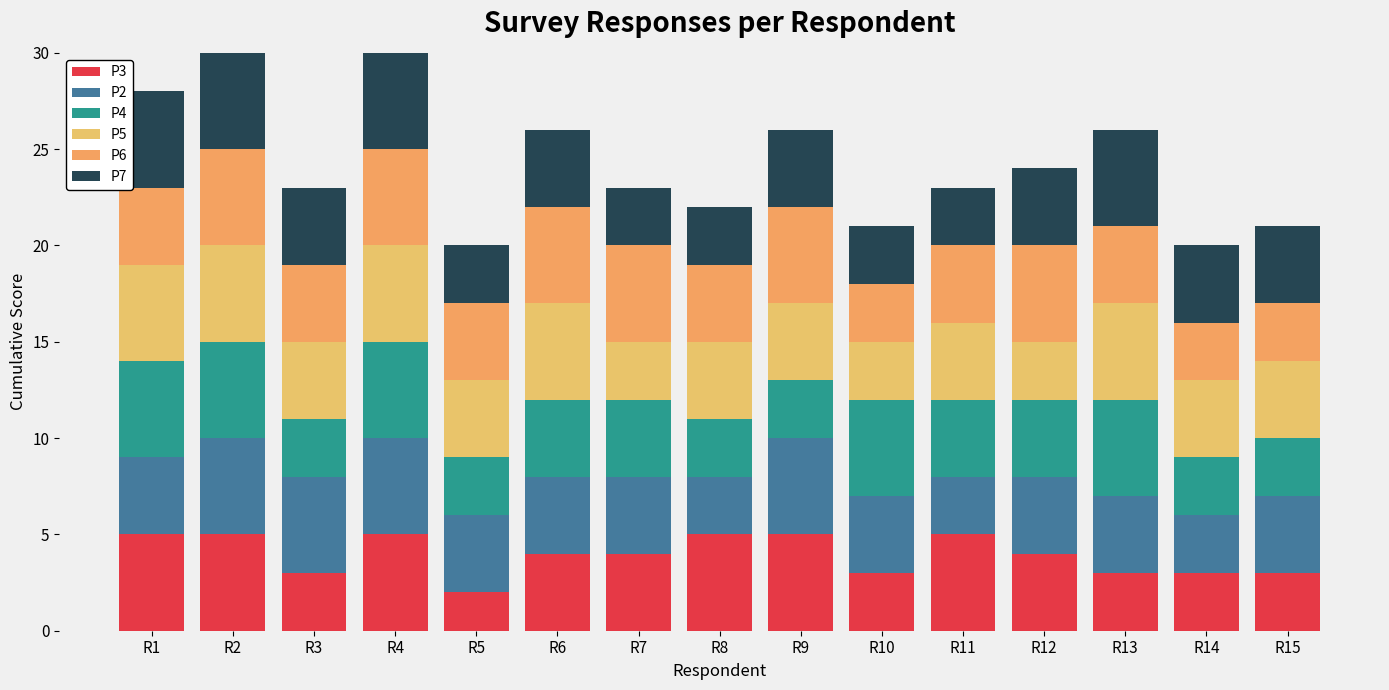

How many bars are there in total?

15